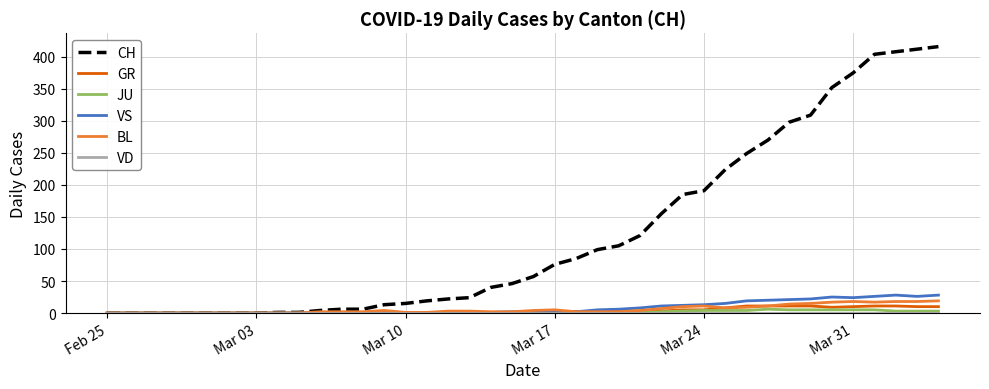

Which series has the largest range (max minus min)?

CH